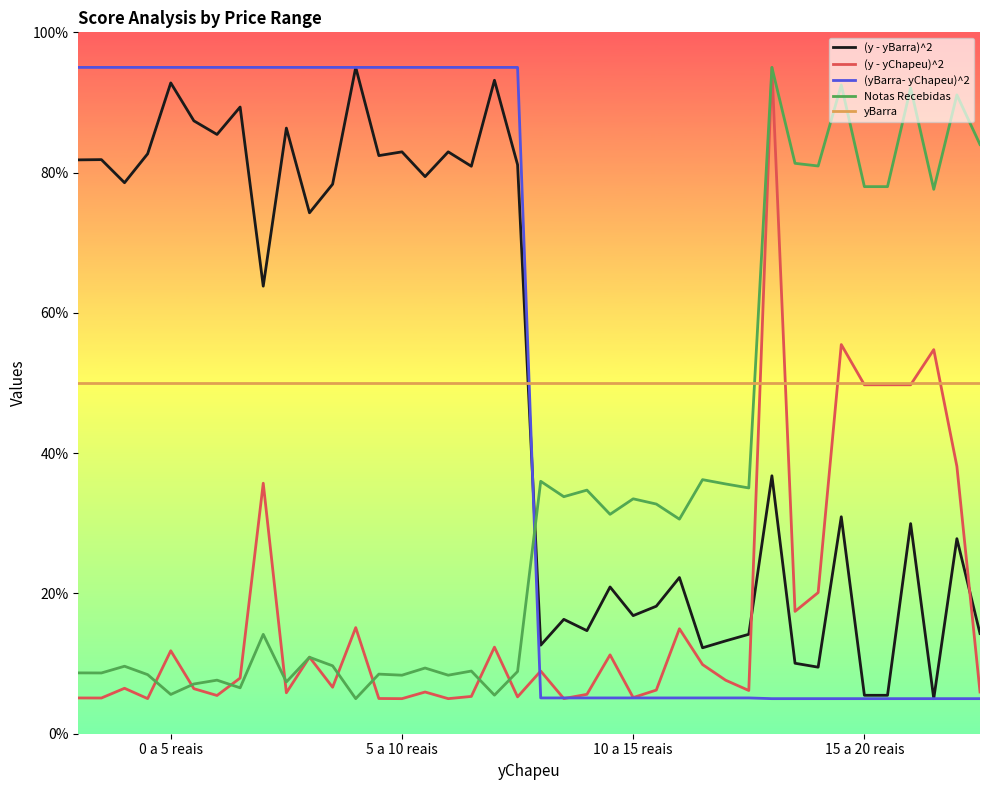

Does the chart display data point markers on the line(s)?

No